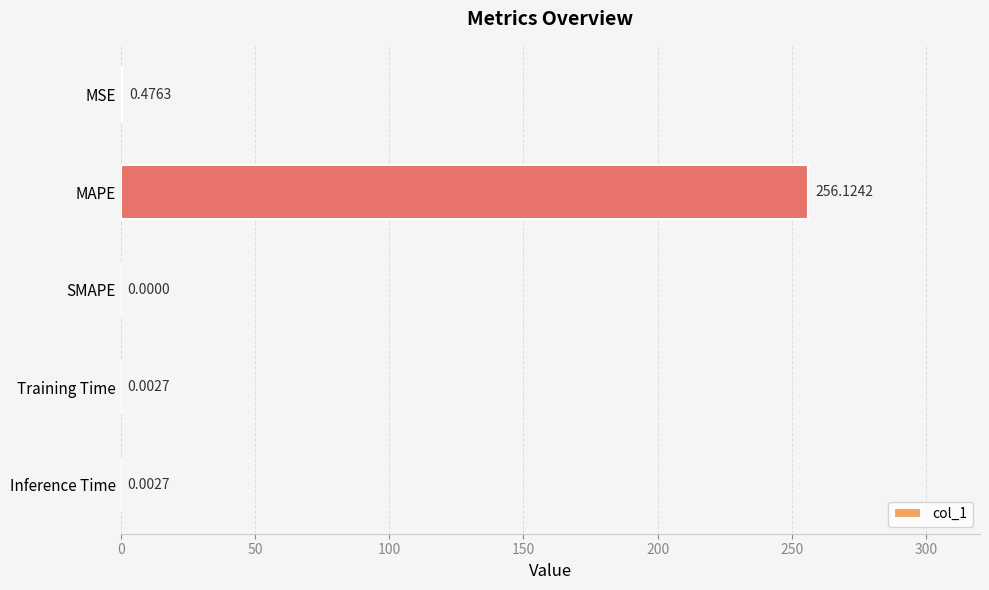

What is the sum of all values?

256.6